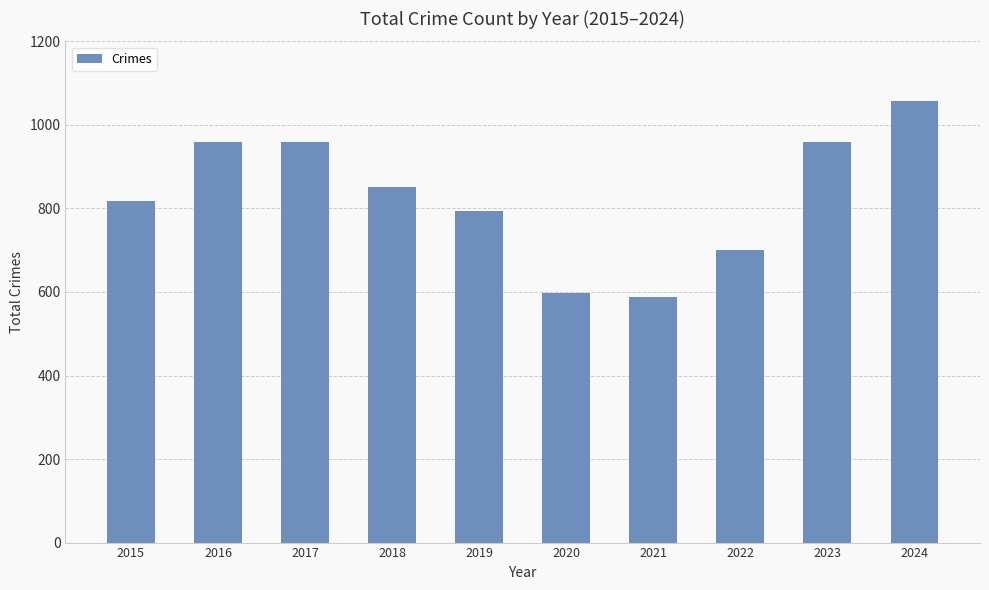

What is the difference between the maximum and second lowest values?

459